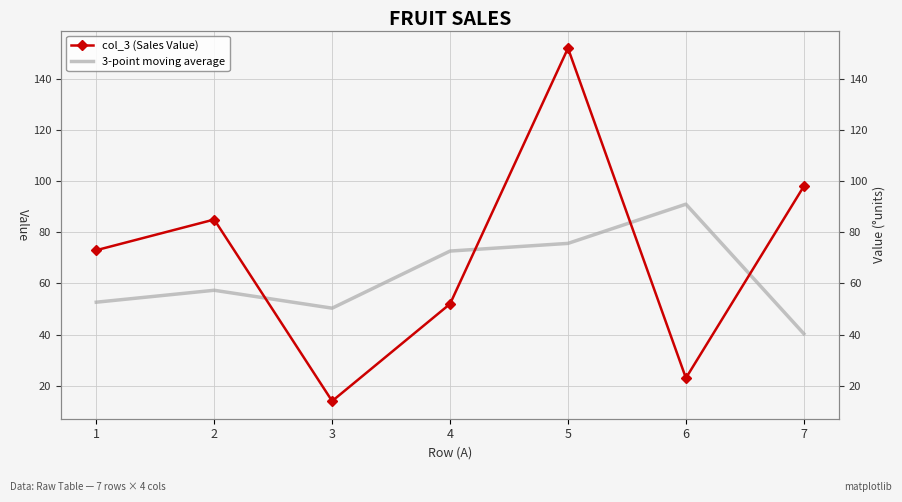

Rank the series at 3 from highest to lowest value.

3-point moving average, col_3 (Sales Value)